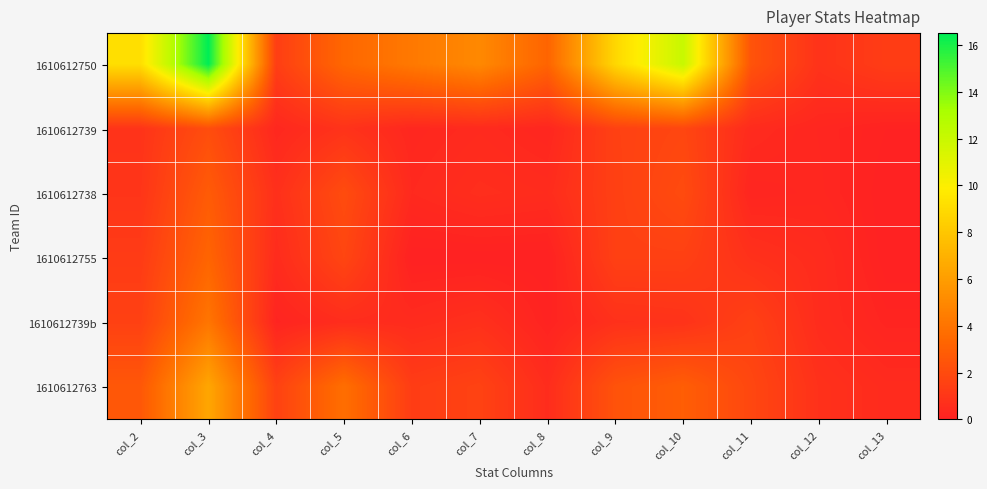

Reading right to left, transcribe all the data shown in this chart.

1610612750: col_13=1.3	col_12=0.8	col_11=2.4	col_10=12.1	col_9=8.8	col_8=3.2	col_7=5.0	col_6=4.2	col_5=3.4	col_4=1.4	col_3=16.5	col_2=9.2
1610612739: col_13=0.1	col_12=0.2	col_11=0.5	col_10=1.8	col_9=1.5	col_8=0.2	col_7=0.4	col_6=0.3	col_5=0.8	col_4=0.3	col_3=2.1	col_2=0.9
1610612738: col_13=0.0	col_12=0.3	col_11=0.2	col_10=2.0	col_9=1.5	col_8=0.5	col_7=0.6	col_6=0.4	col_5=2.1	col_4=0.7	col_3=2.8	col_2=0.9
1610612755: col_13=0.0	col_12=0.5	col_11=0.8	col_10=1.5	col_9=1.5	col_8=0.0	col_7=0.0	col_6=0.0	col_5=1.8	col_4=0.5	col_3=3.2	col_2=1.2
1610612739b: col_13=0.2	col_12=0.5	col_11=1.5	col_10=0.8	col_9=0.7	col_8=0.1	col_7=0.7	col_6=0.5	col_5=0.5	col_4=0.2	col_3=4.1	col_2=1.5
1610612763: col_13=0.5	col_12=0.8	col_11=1.8	col_10=2.9	col_9=2.4	col_8=0.5	col_7=1.6	col_6=1.3	col_5=3.7	col_4=1.6	col_3=6.4	col_2=2.6